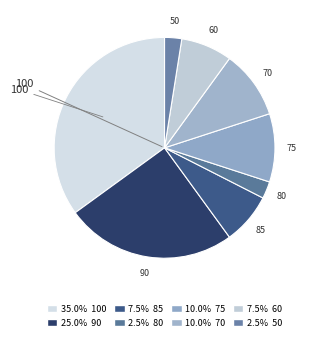

Is there any slice that represents more than half of the pie?

No